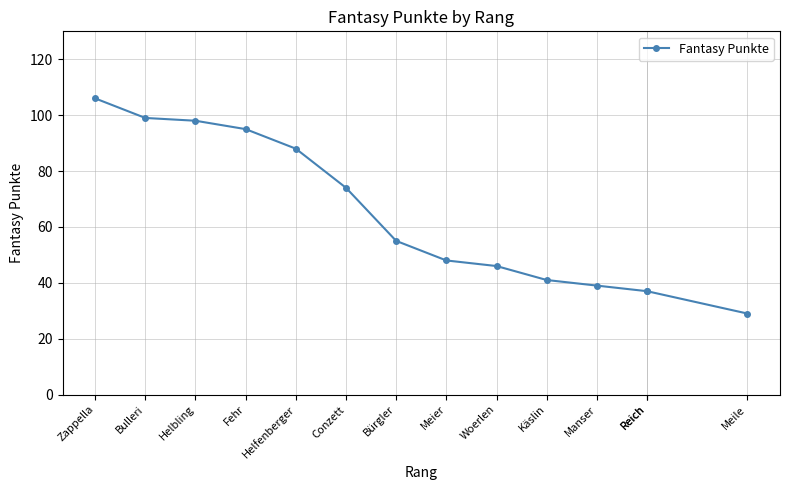

True or false: the data has more than 2 interior local peaks.

False